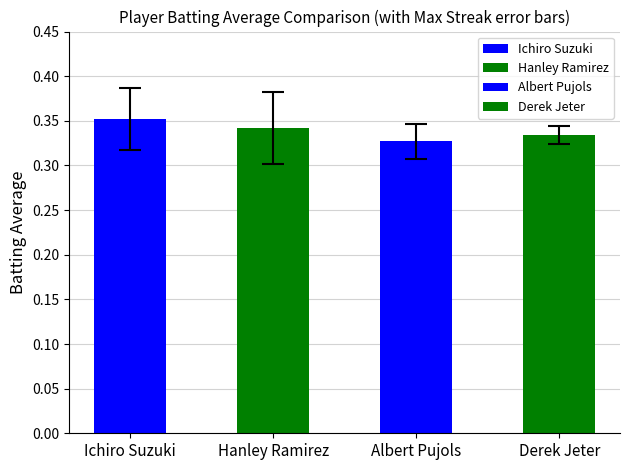

Reading left to right, extract all data points from this chart.

Ichiro Suzuki=0.4	Hanley Ramirez=0.3	Albert Pujols=0.3	Derek Jeter=0.3